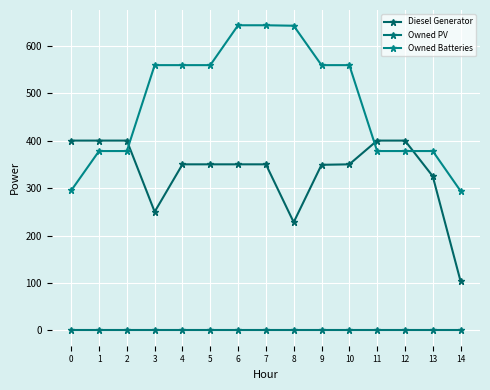

At 8, list the series in order from largest to smallest.

Owned Batteries, Diesel Generator, Owned PV